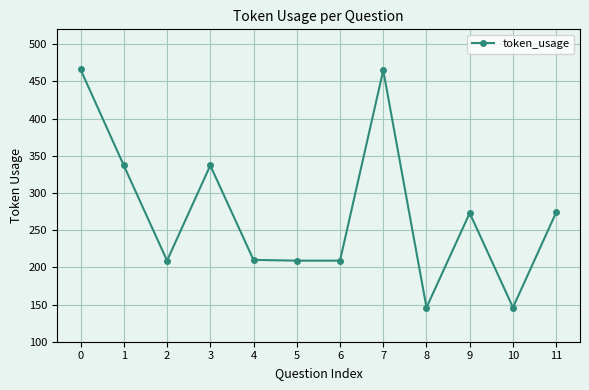

True or false: the data has more than 2 interior local peaks.

True